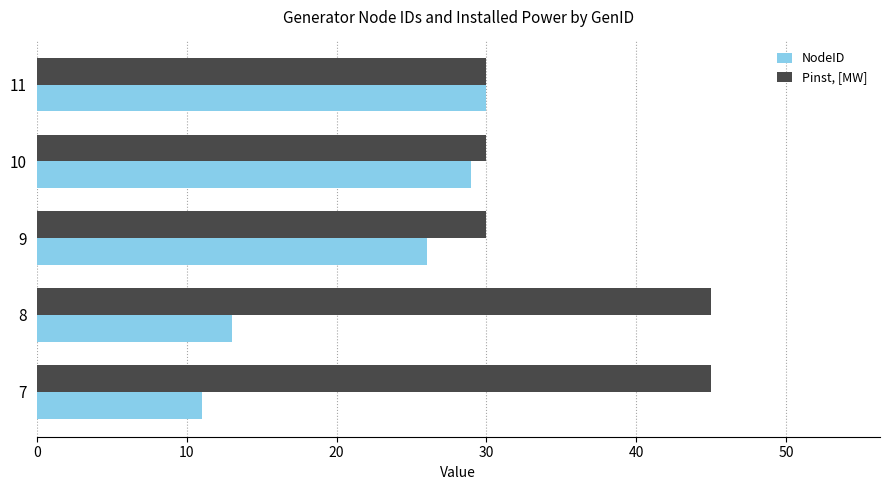

What value does the Pinst, [MW] series have at 10, to the nearest 10?

30